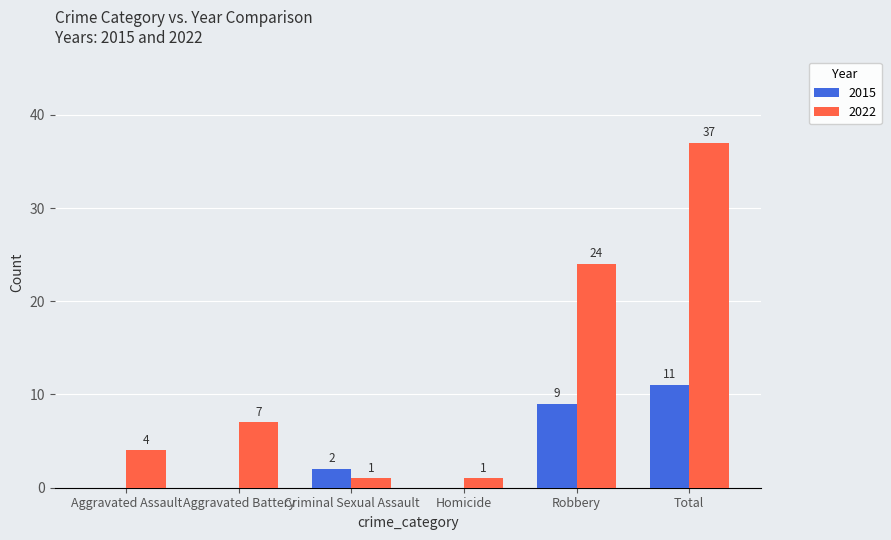

At which label does 2022 reach its peak?

Total